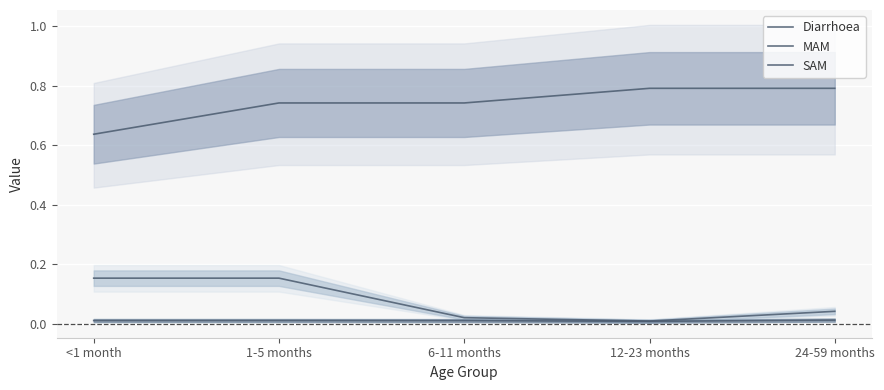

How many lines are shown in the chart?

3